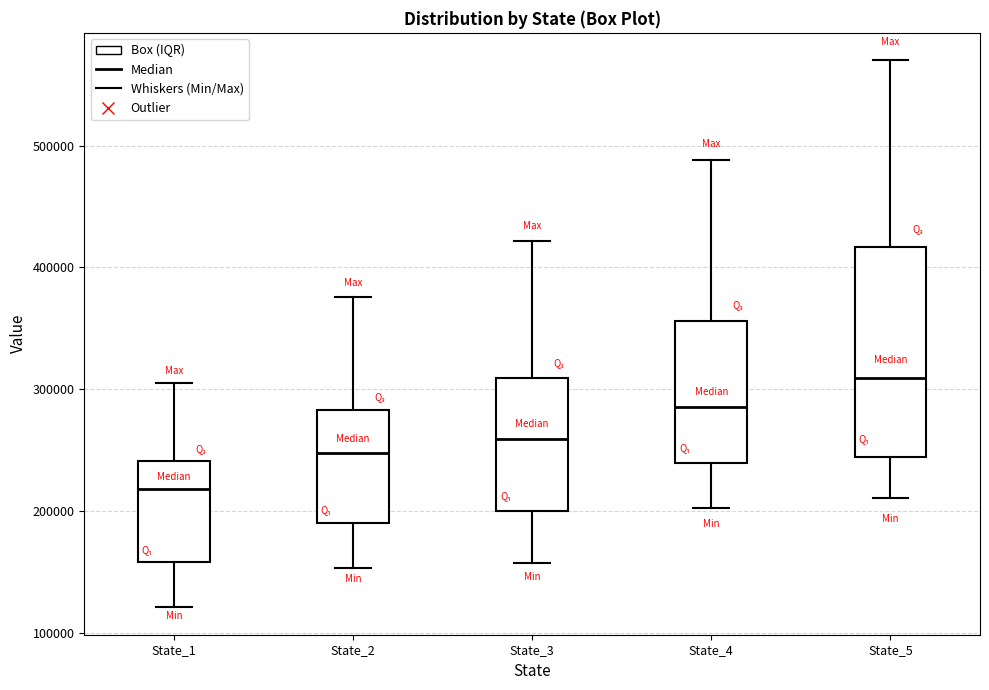

Which box has the highest median line?

State_5